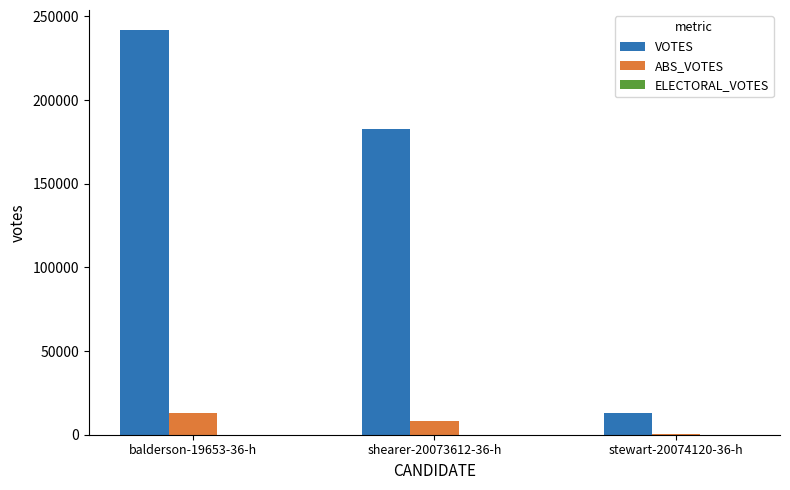

At which category is the sum across all series the highest?

balderson-19653-36-h